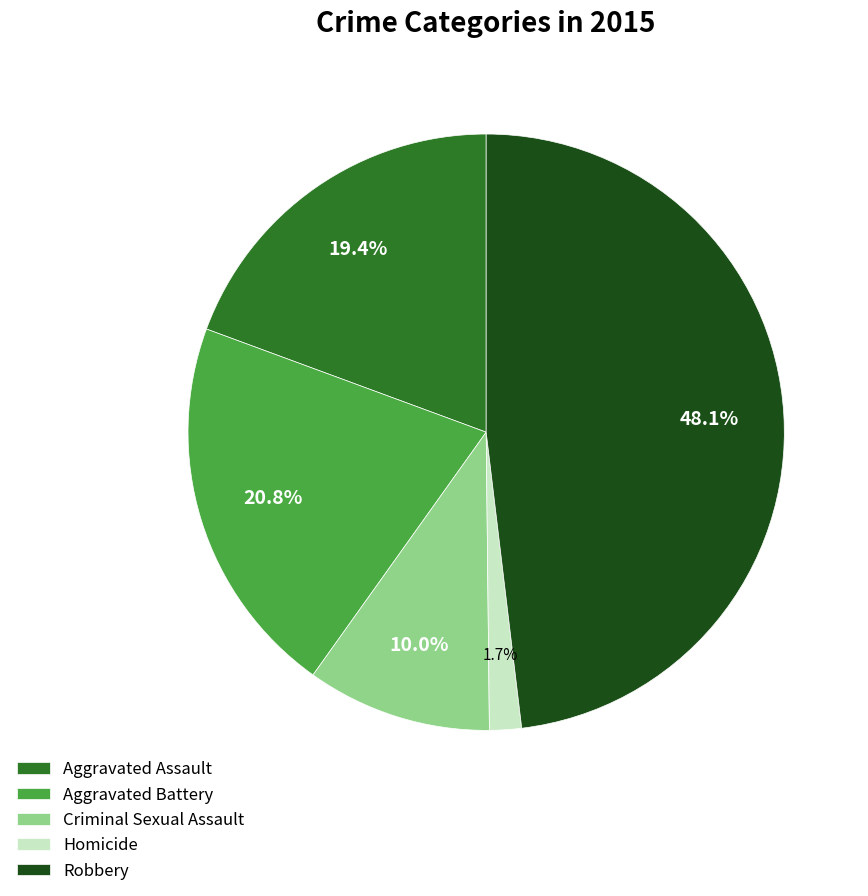

Combined, do Aggravated Assault and Criminal Sexual Assault account for over 50%?

No